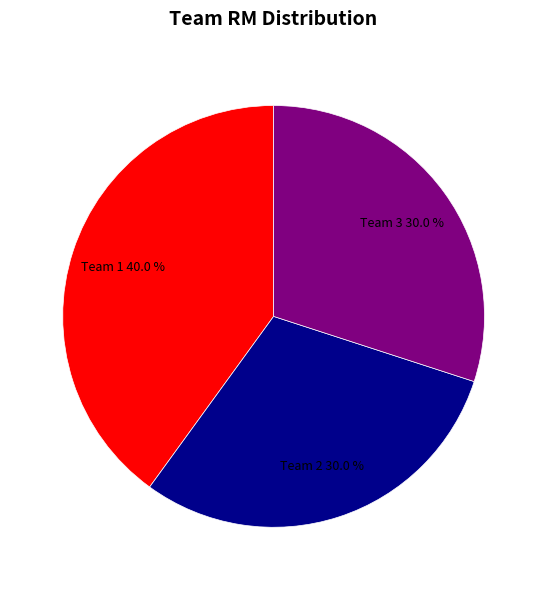

Which category has the biggest portion of the pie?

Team 1